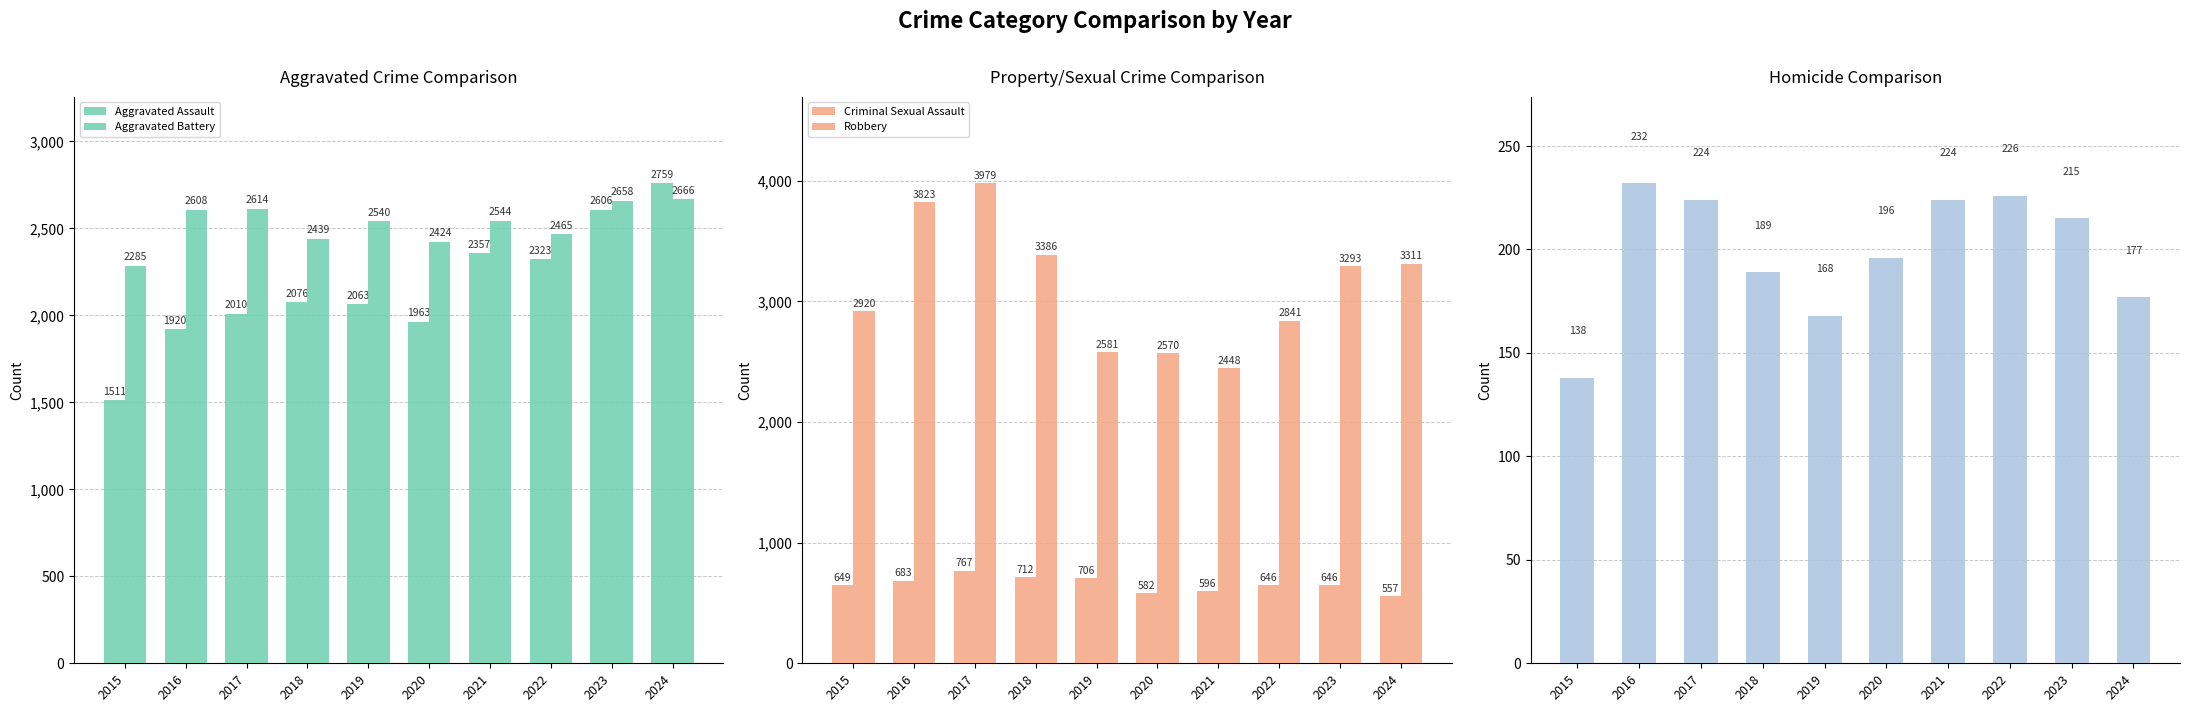

Between 2020 and 2024, which series saw the biggest shift?

Aggravated Assault